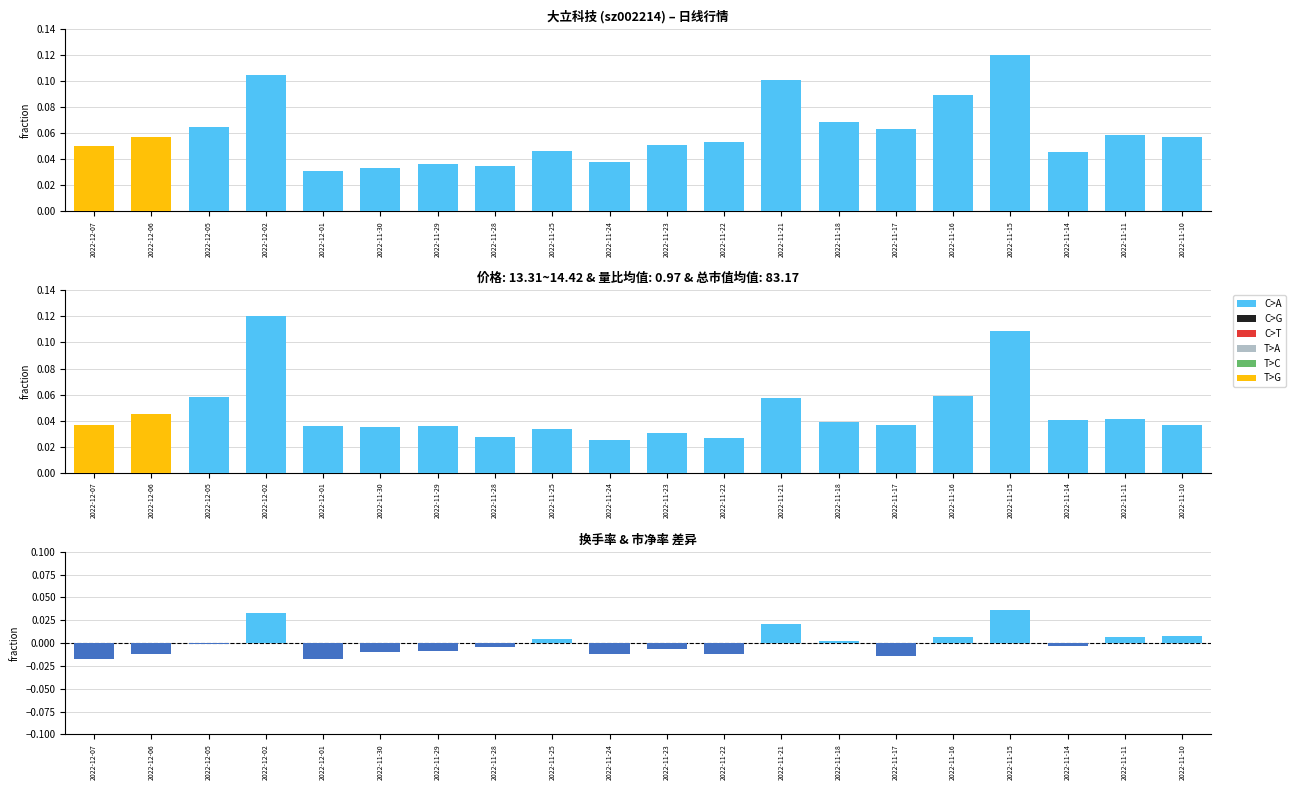

At which category is the sum across all series the highest?

2022-11-15